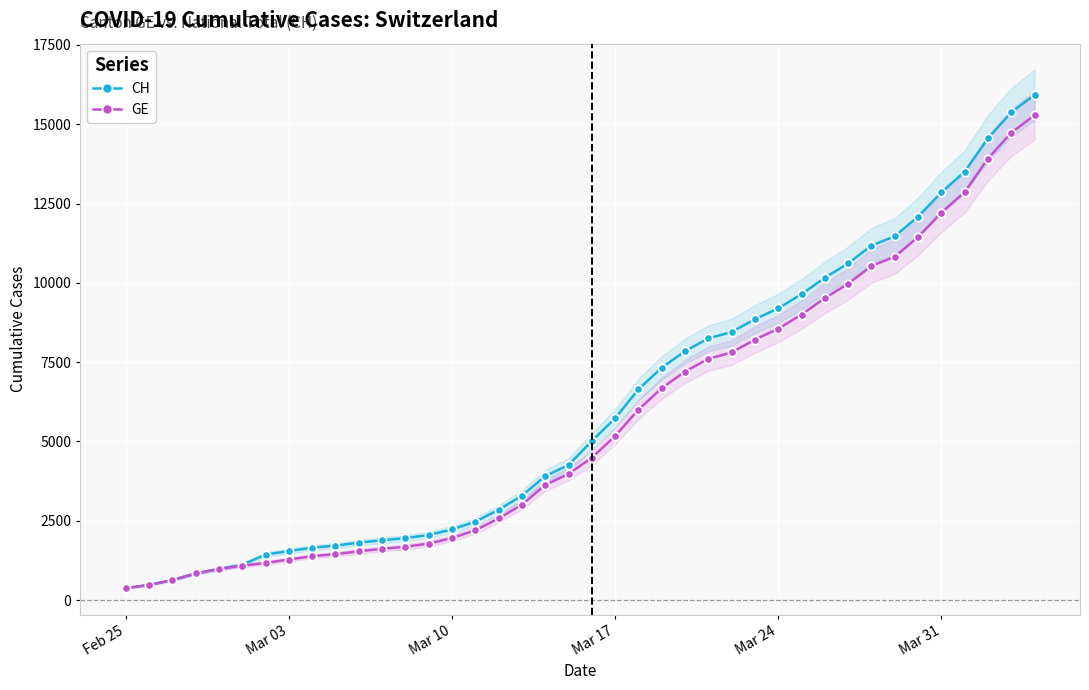

True or false: GE and CH intersect in this chart.

False